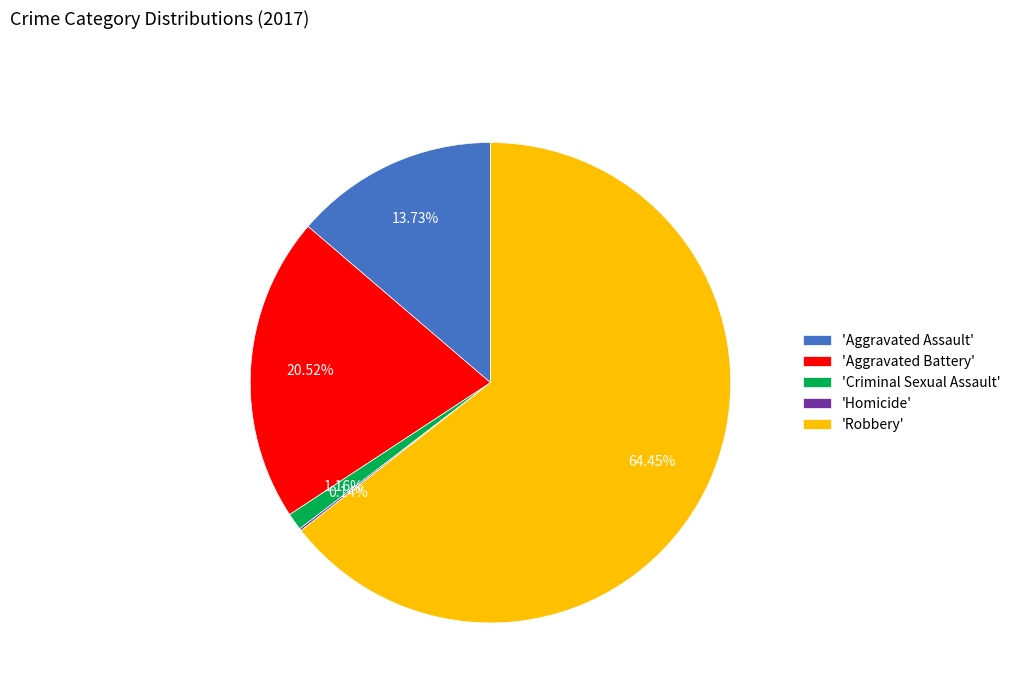

To the nearest percent, what is the difference between the largest and smallest slice percentages?

64%